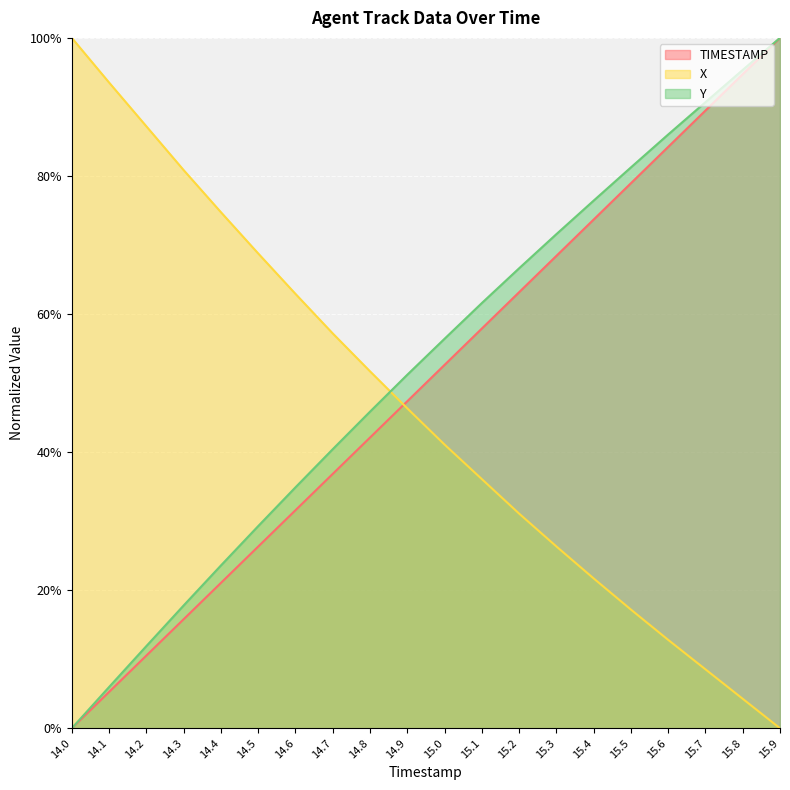

The X series shows 100.0 at 14.0. True or false?

True